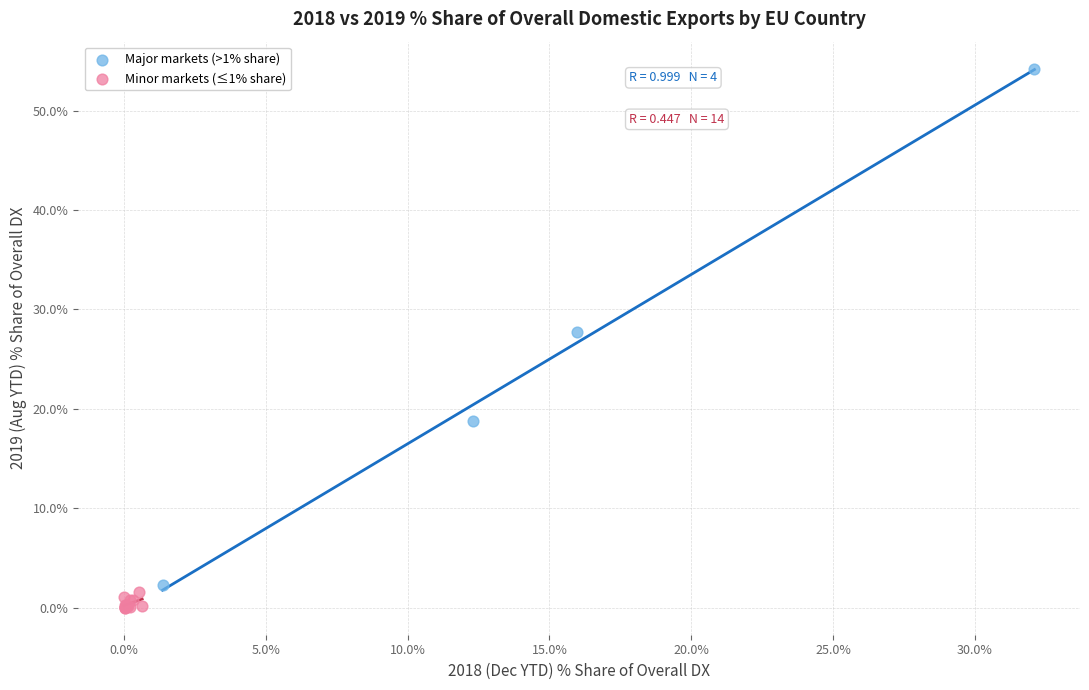

Which series has the widest spread of Y values?

Major markets (>1% share)